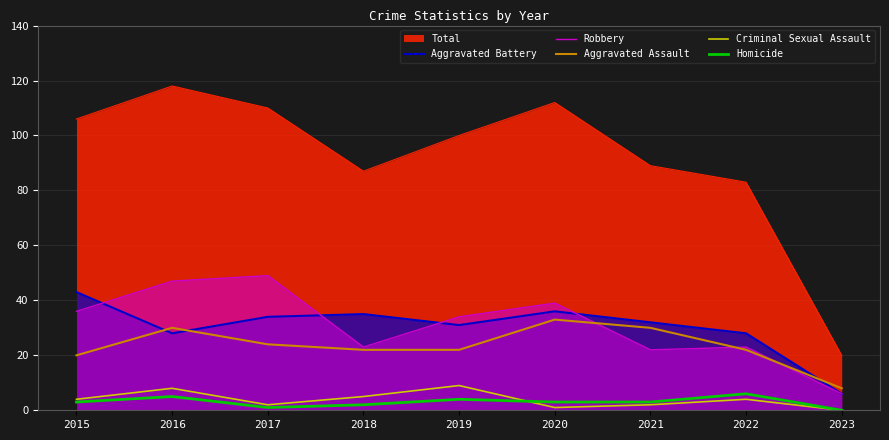

How many values in the Homicide series are below 3?

3